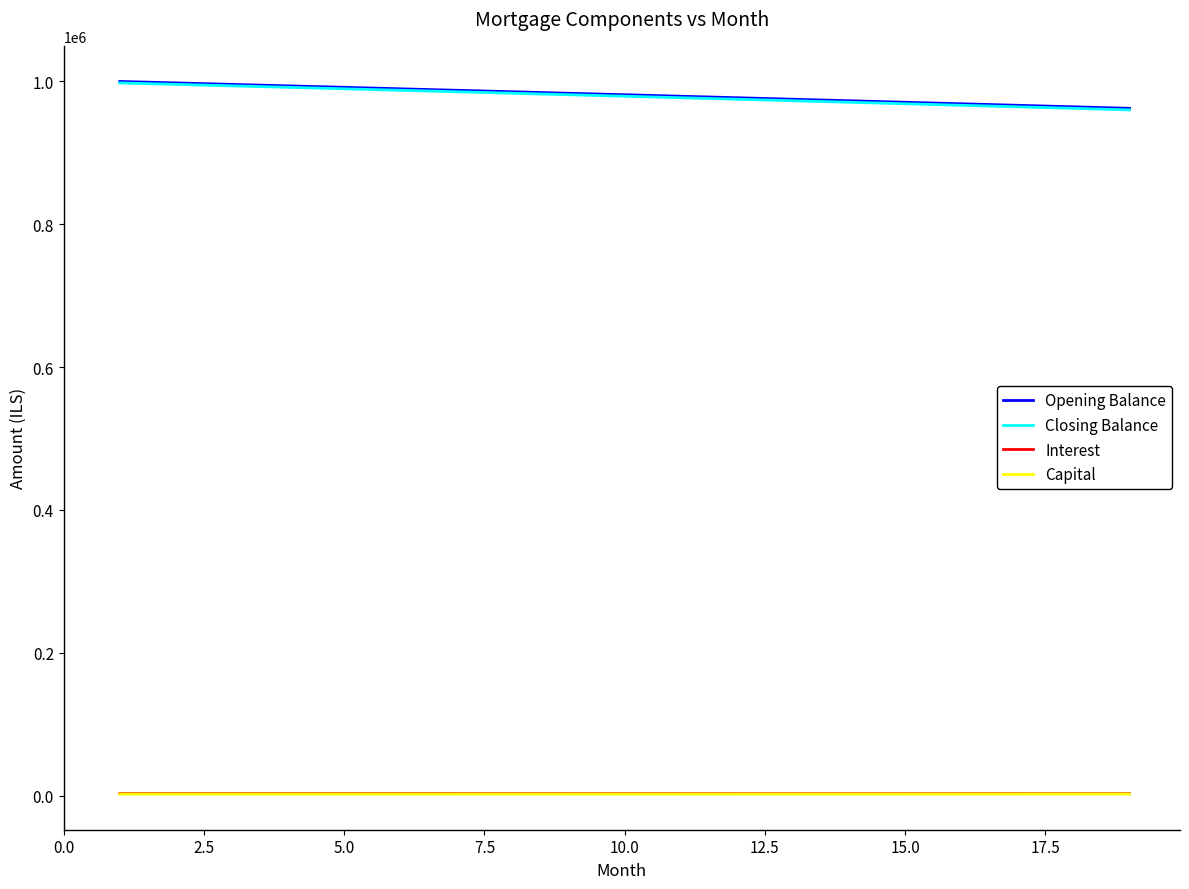

True or false: Capital and Opening Balance cross at least once.

False